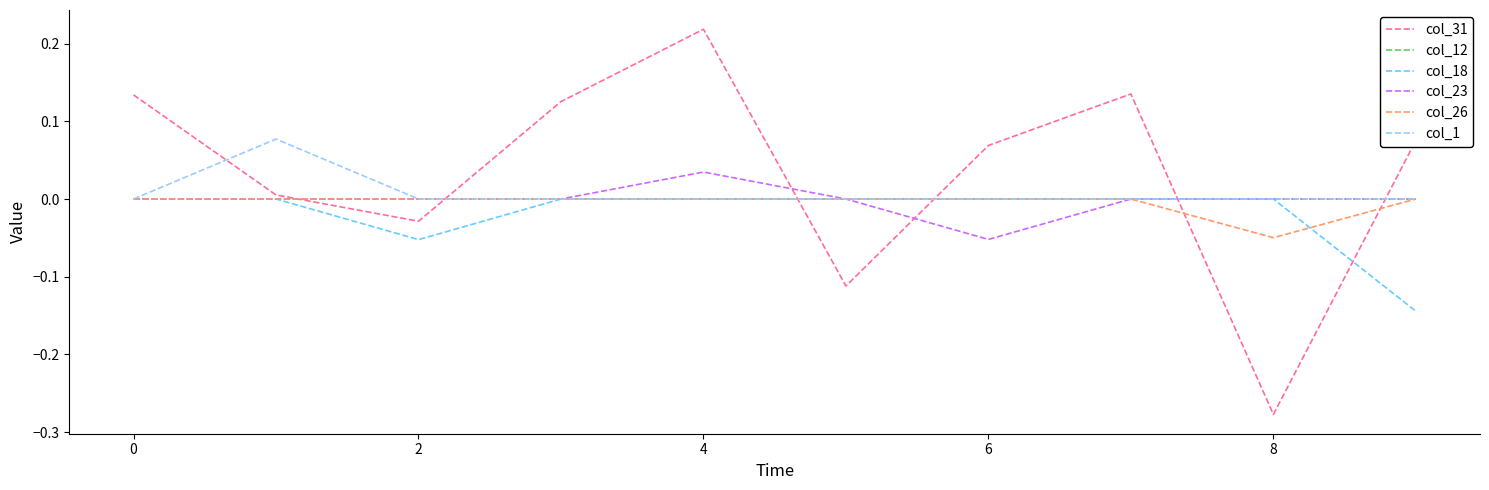

Does the chart display data point markers on the line(s)?

No